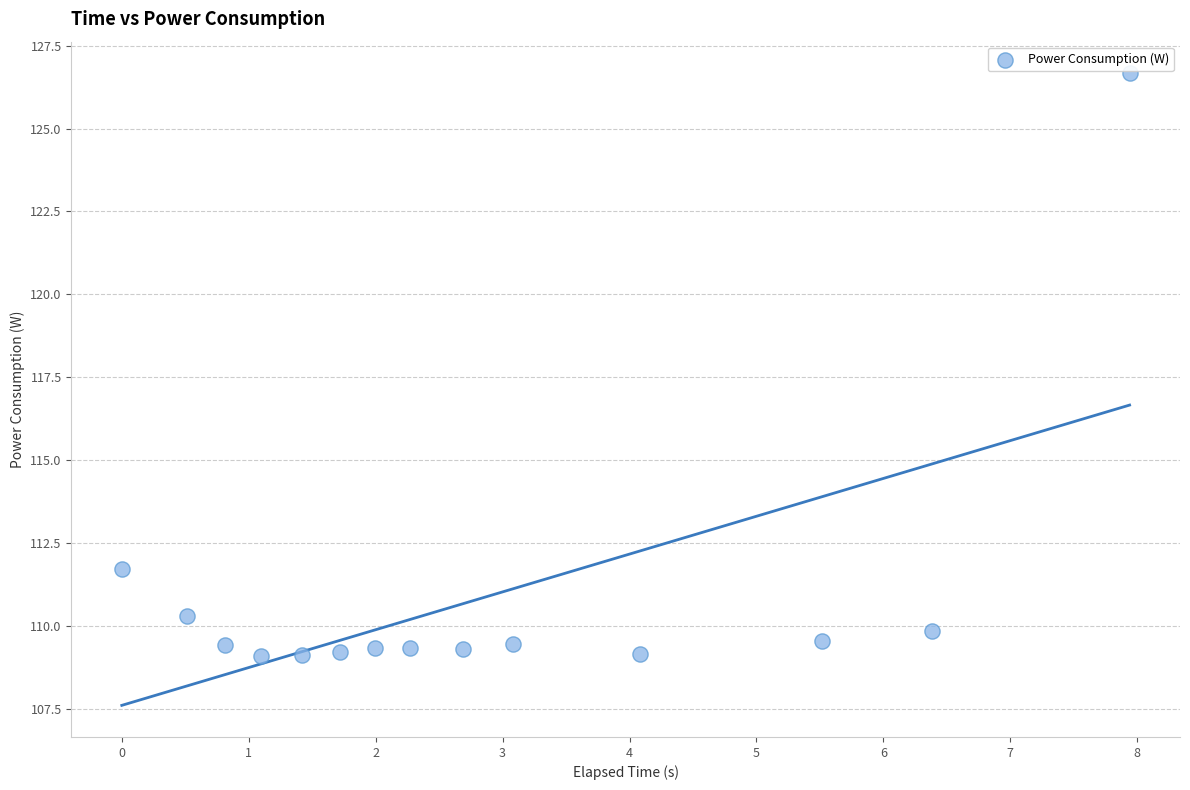

What Y value in the scatter plot is closest to 117?

111.7